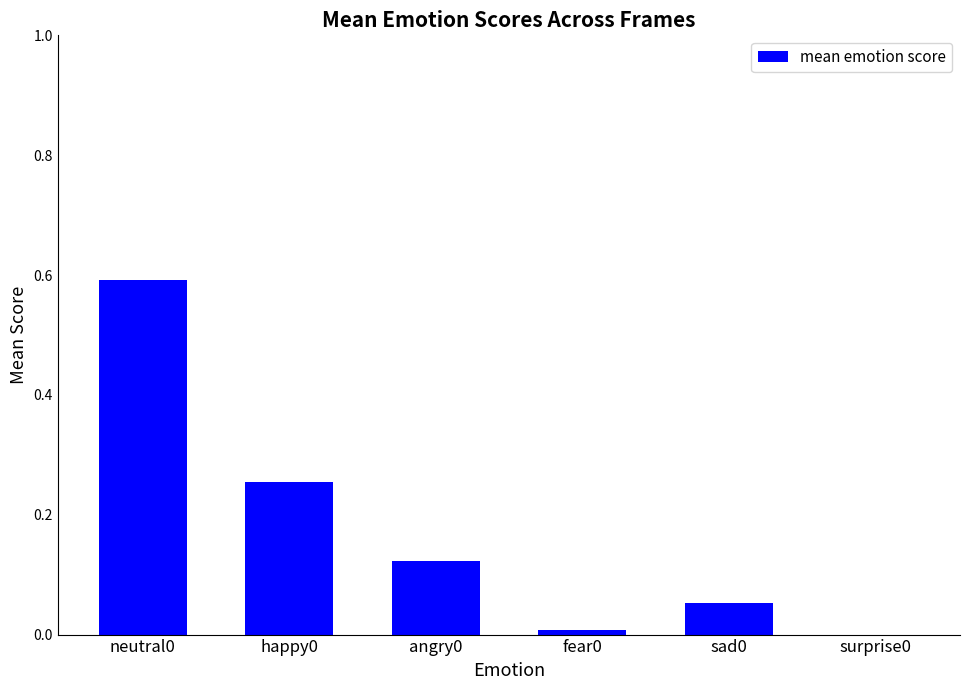

The value at surprise0 is -0.3. True or false?

False